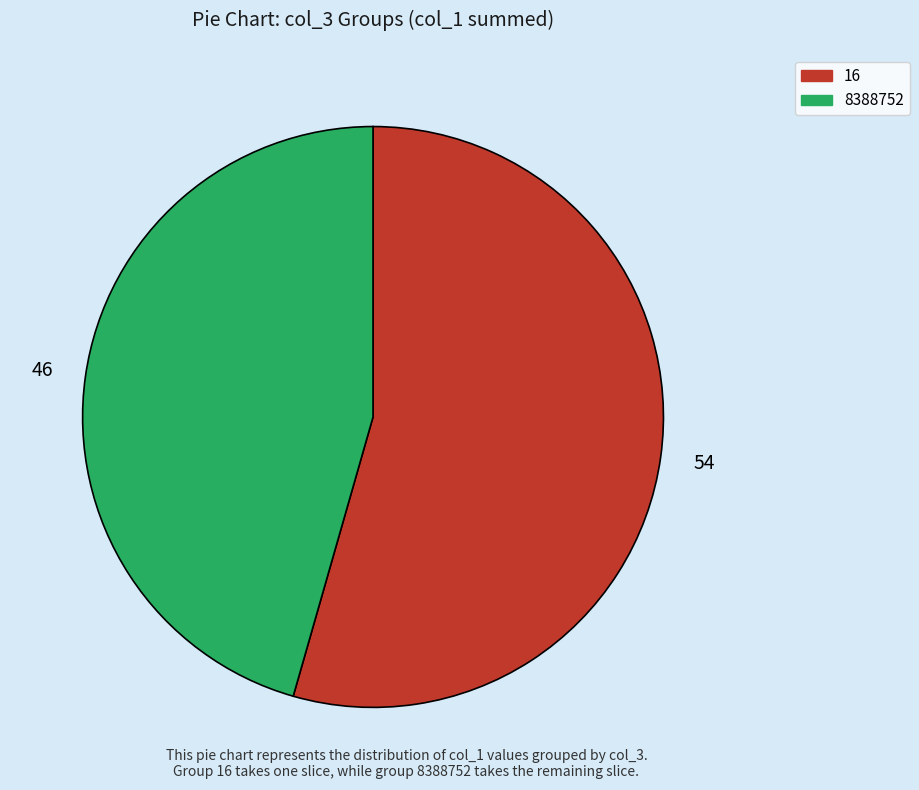

Does any single category account for the majority?

Yes